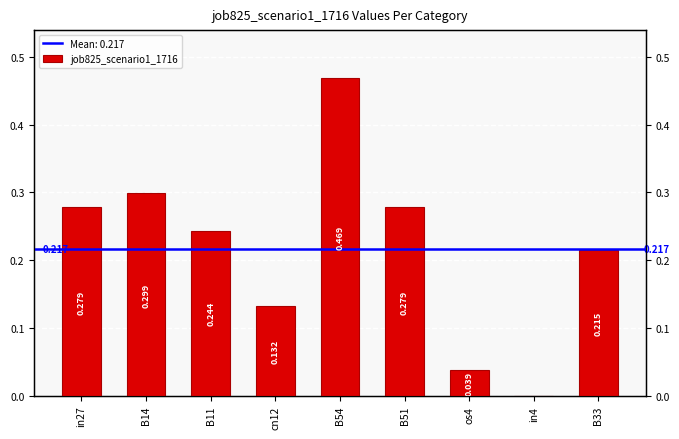

How many values exceed 0?

8